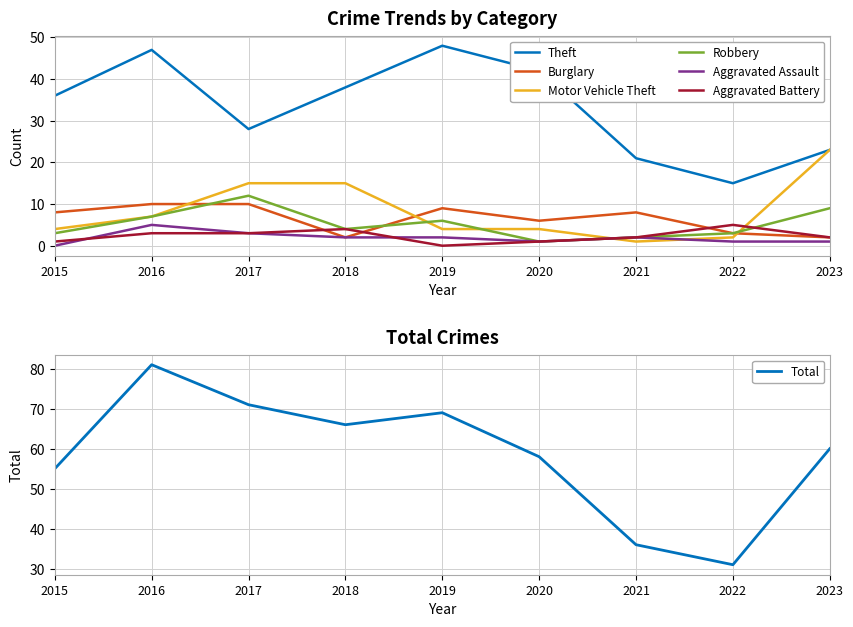

True or false: Theft and Burglary intersect in this chart.

False